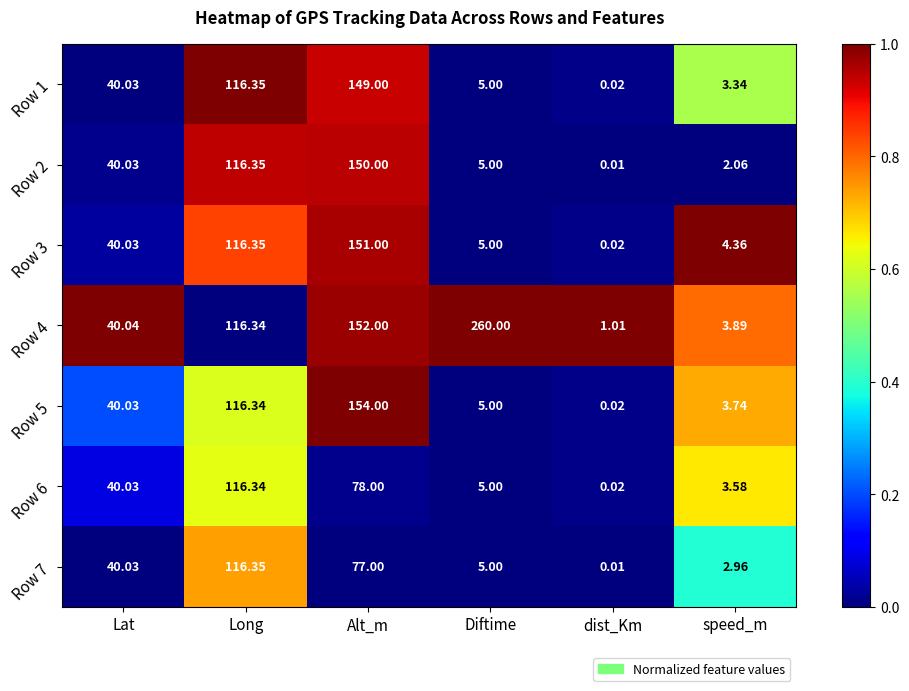

List the labels in order of Row 4 value, smallest first.

dist_Km, speed_m, Lat, Long, Alt_m, Diftime